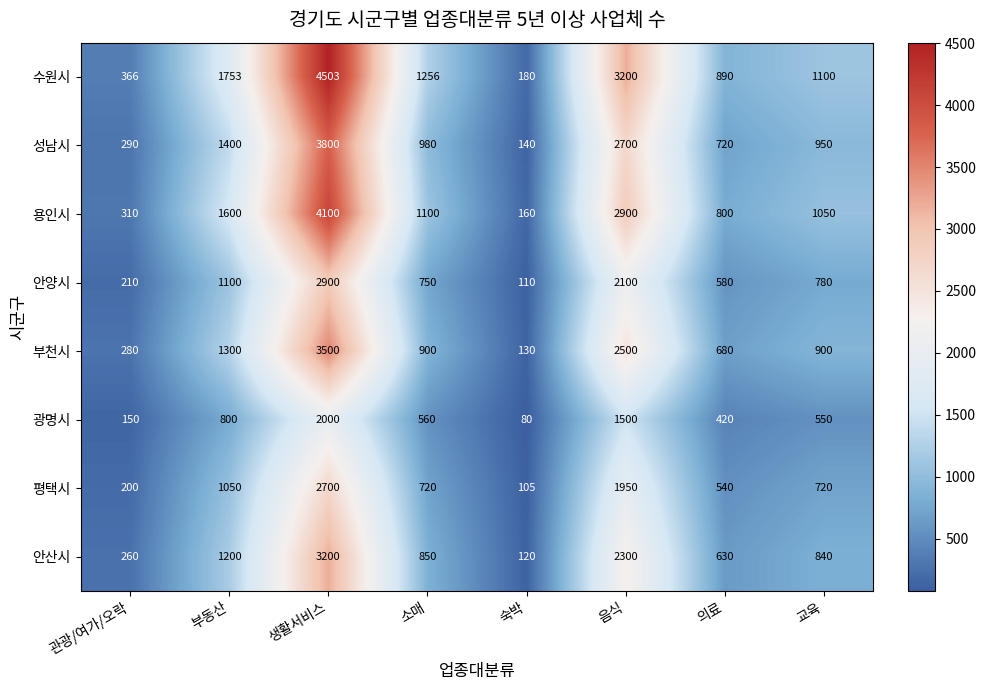

Which series has the largest total across all categories?

수원시